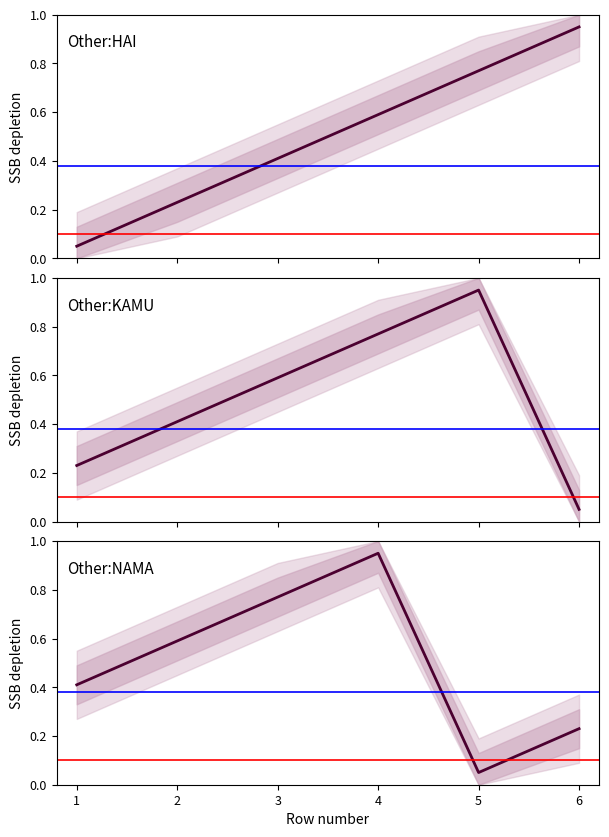

Is the value of Other:NAMA at 1 greater than the value of Other:KAMU at 3?

No